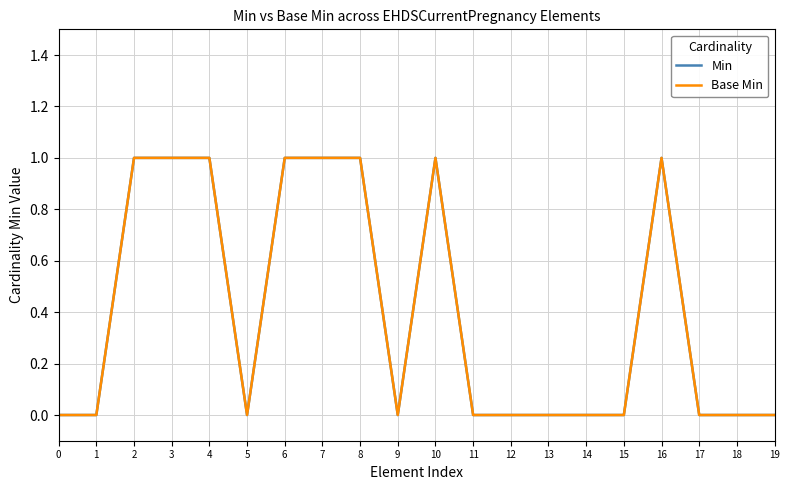

What is the sum of the Base Min values at 7 and 5?

1